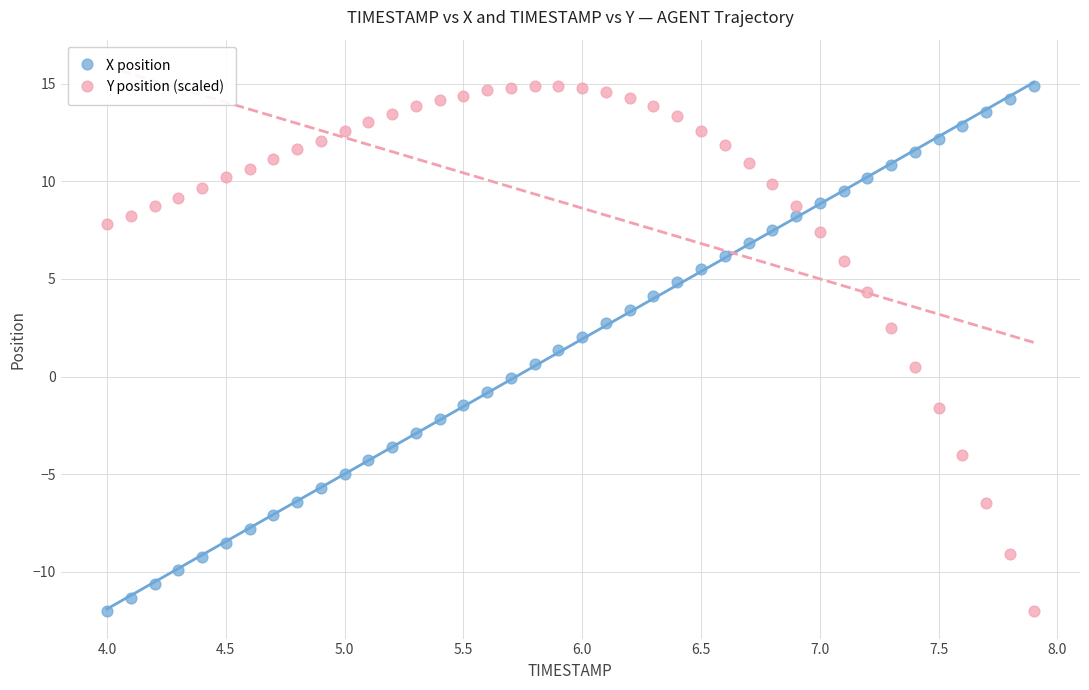

What is the X range (max minus min) for the scatter plot?

3.9